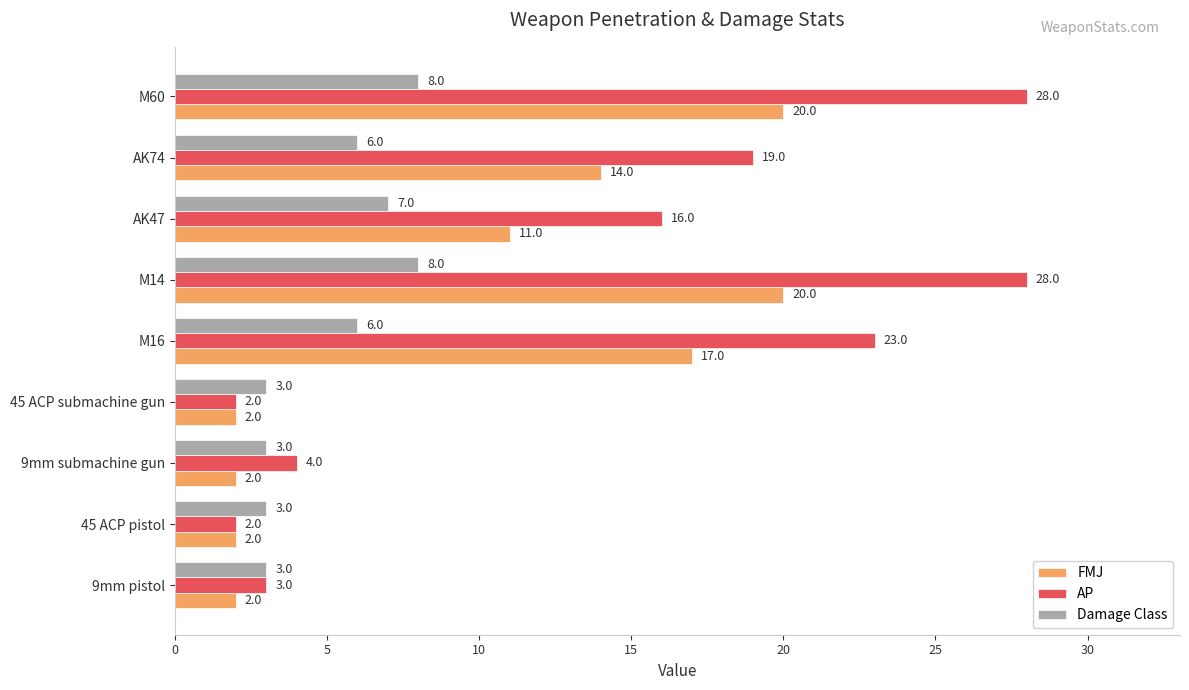

What is the greatest value displayed?

28